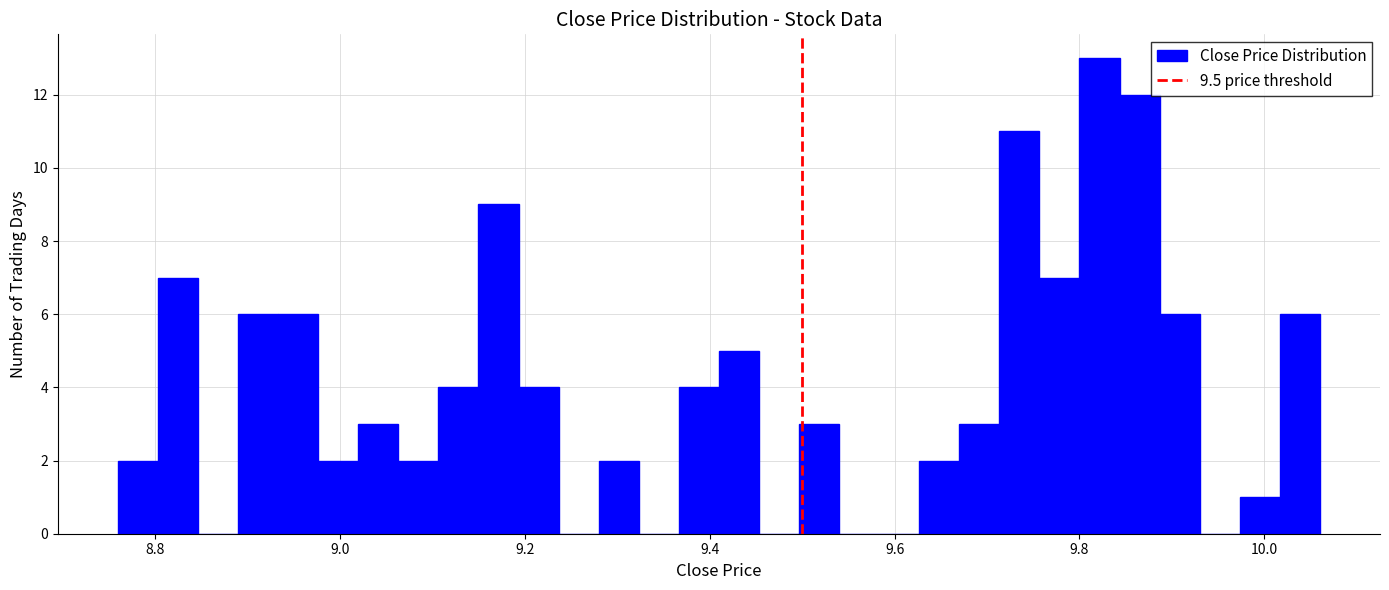

Read against the x-axis, roughly where is the centre of the tallest bar?

9.82